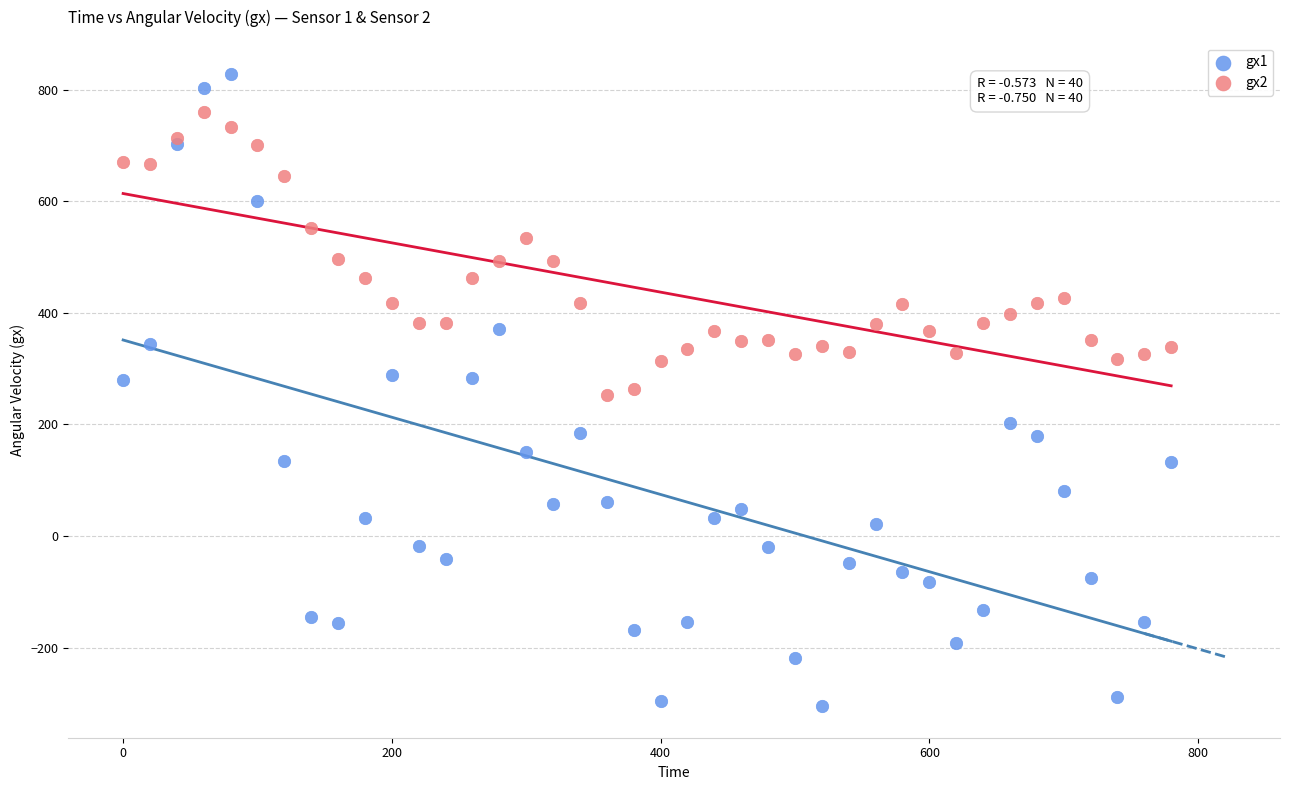

Which series reaches the maximum Y coordinate?

gx1